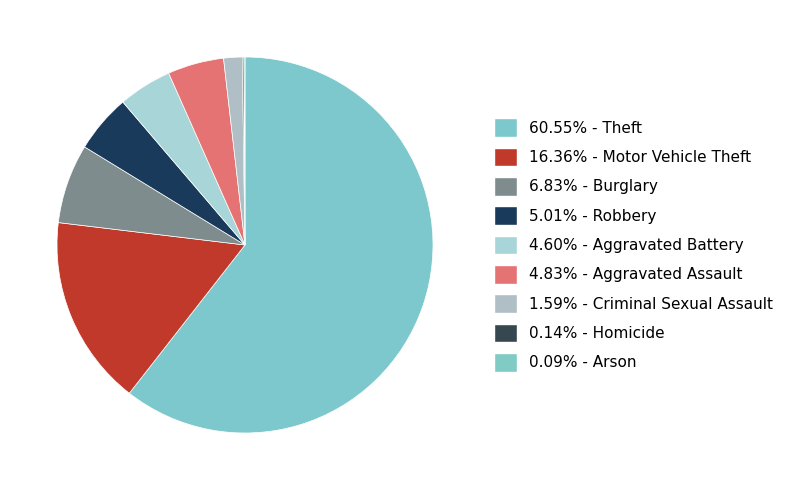

To the nearest percent, what is the difference between the largest and smallest slice percentages?

60%